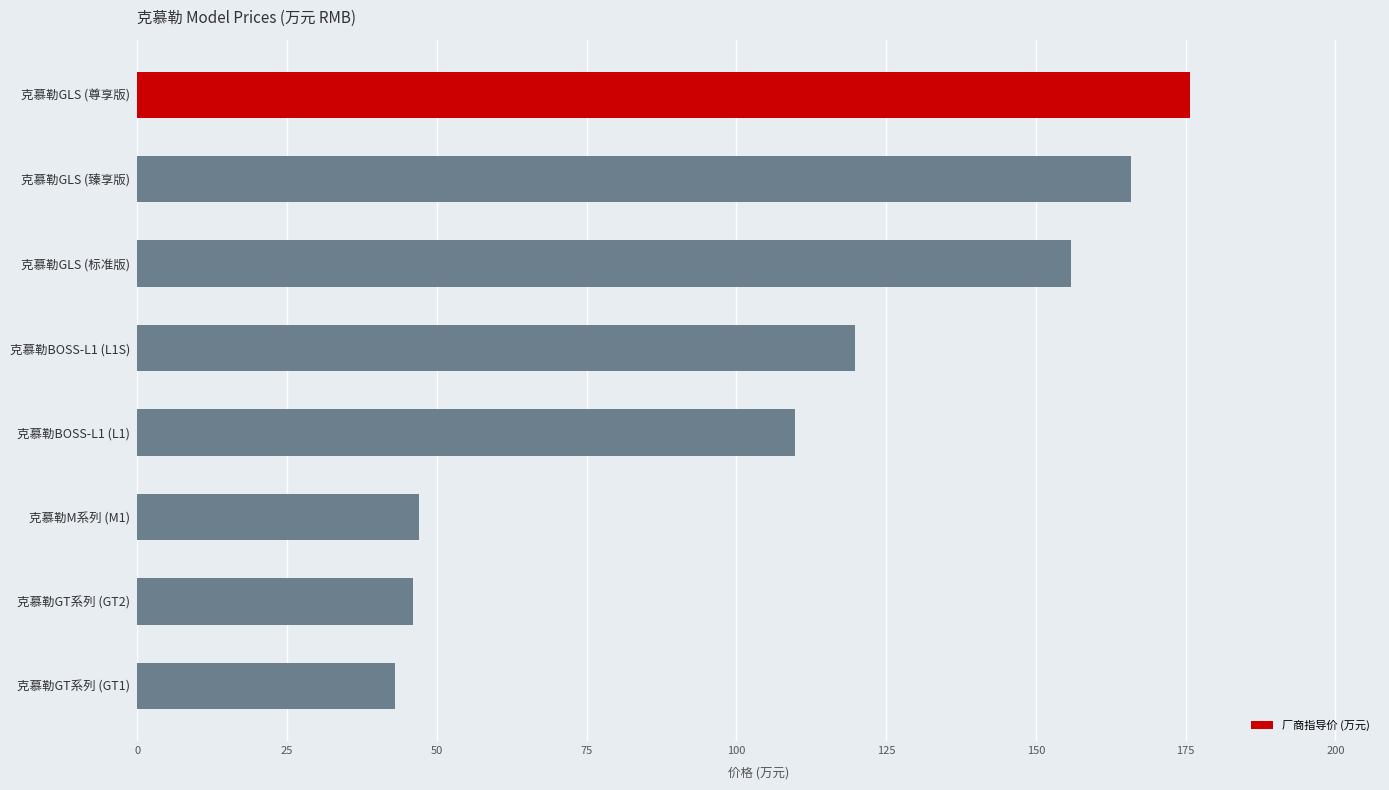

What is the sum of the values at 克慕勒M系列 (M1) and 克慕勒BOSS-L1 (L1)?

156.8